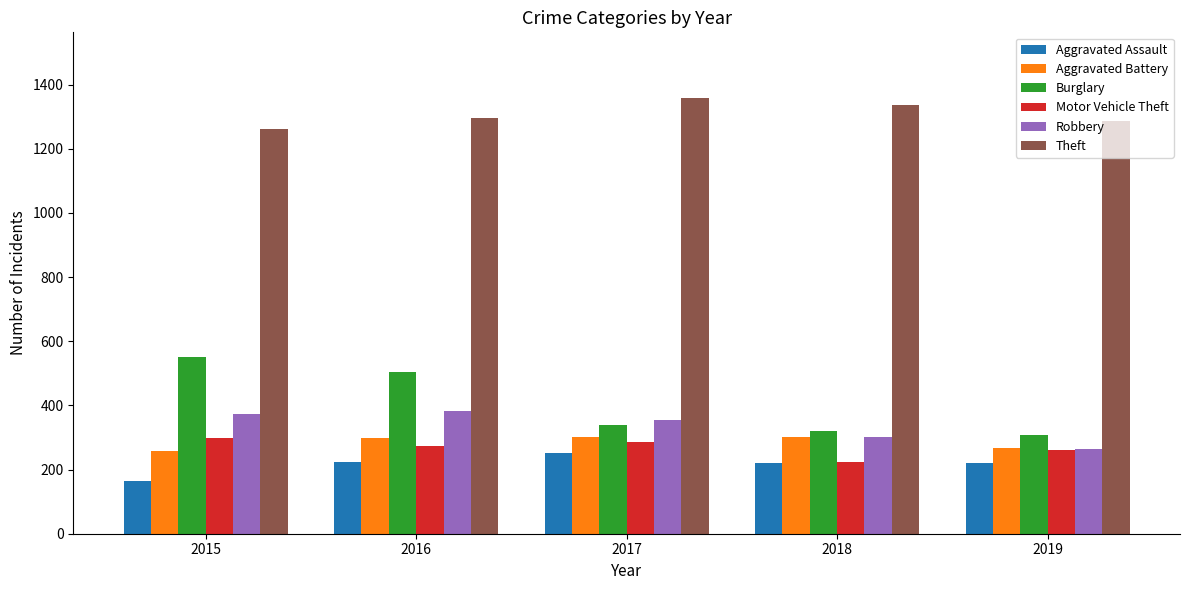

What is the approximate value of Burglary at 2017?

339